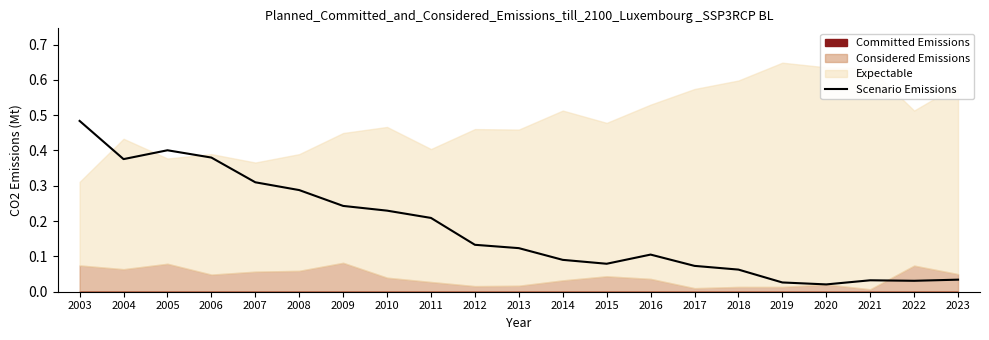

What is the value of the 3rd point from the left?

0.4